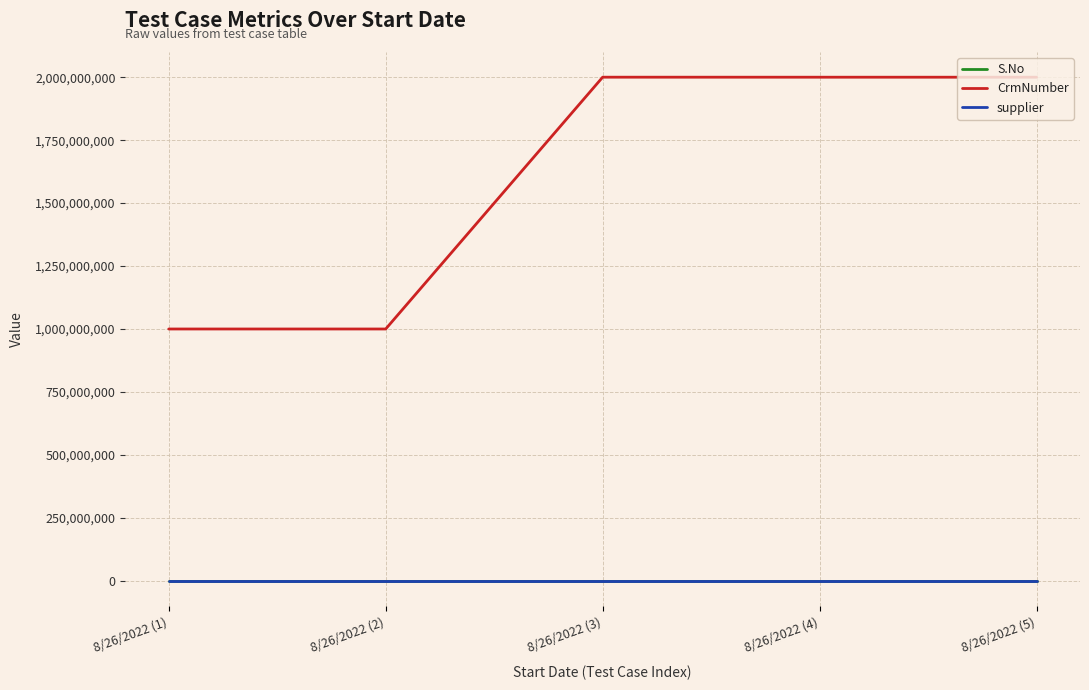

True or false: S.No and supplier intersect in this chart.

False